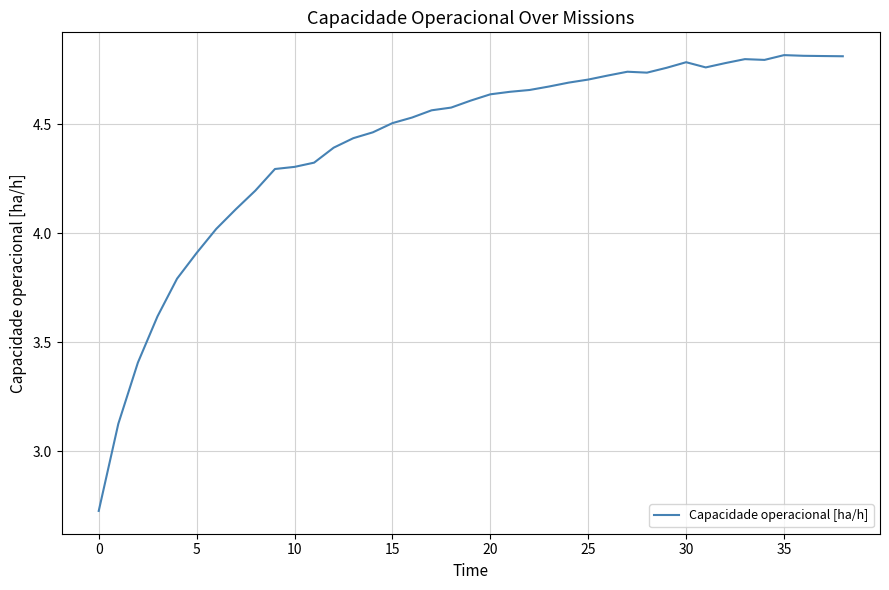

What is the difference between the maximum and minimum values?

2.1